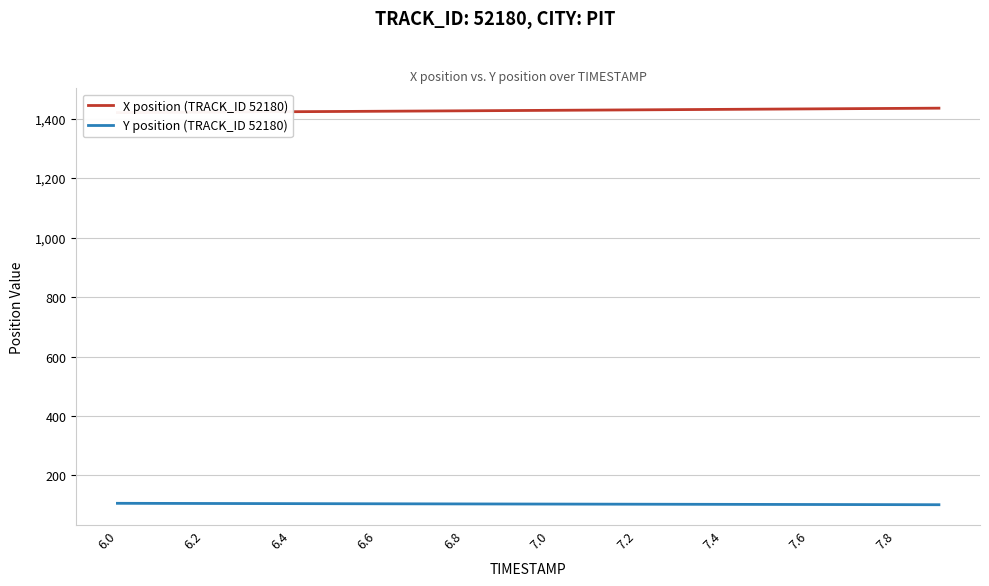

True or false: X position (TRACK_ID 52180) and Y position (TRACK_ID 52180) cross at least once.

False